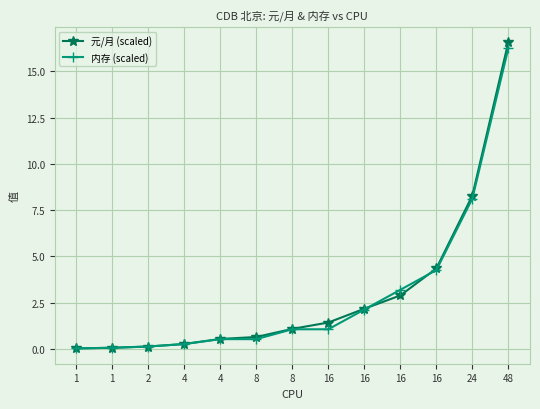

What is the sum of all 元/月 (scaled) values?

38.5